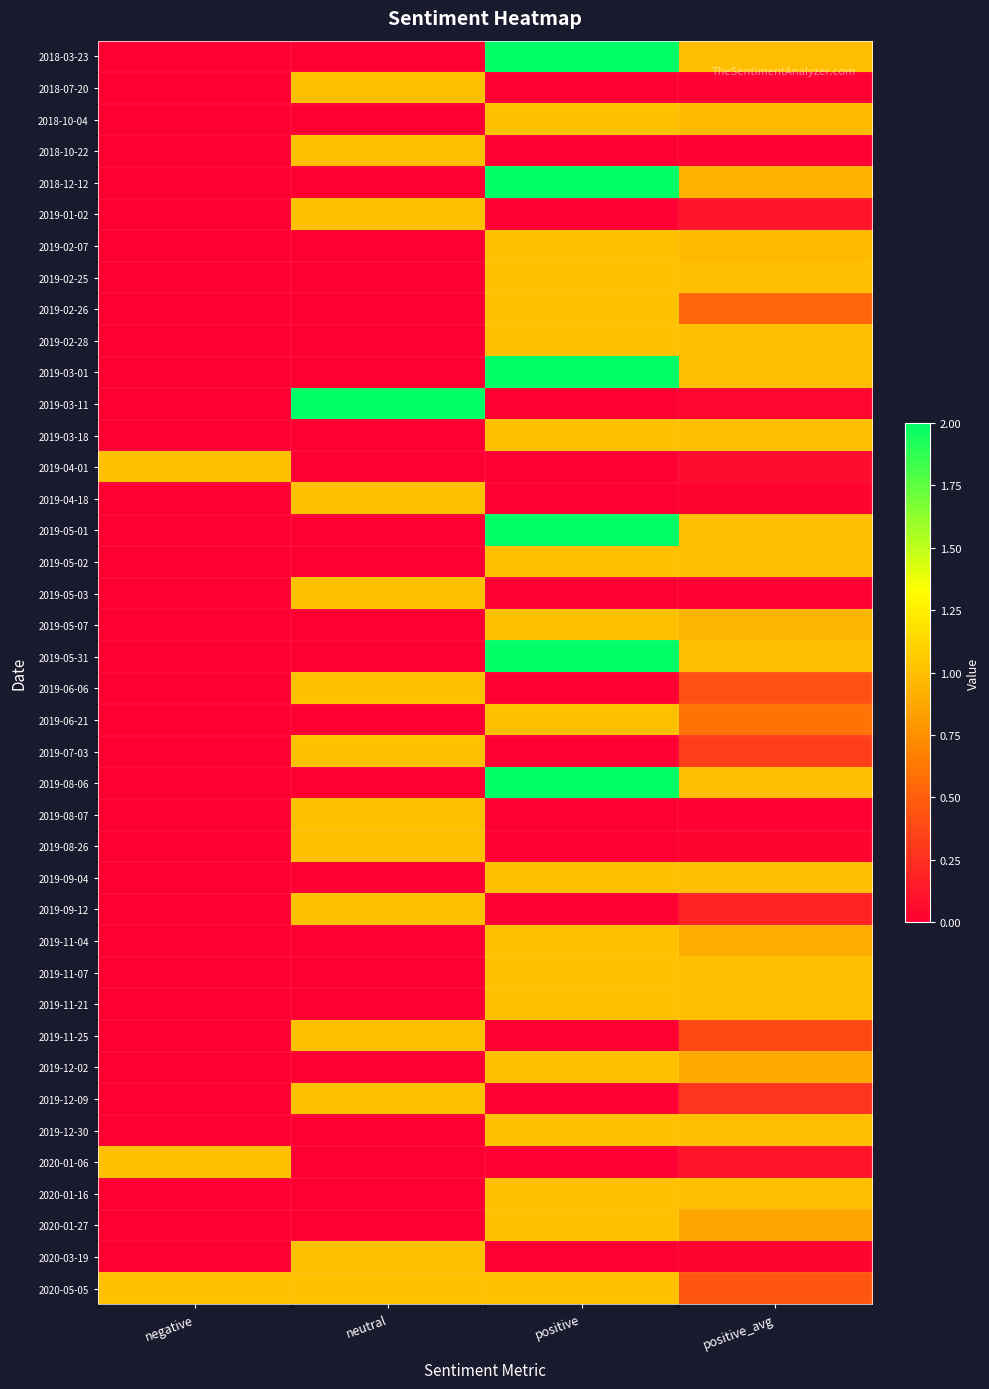

How many series are shown in this chart?

40